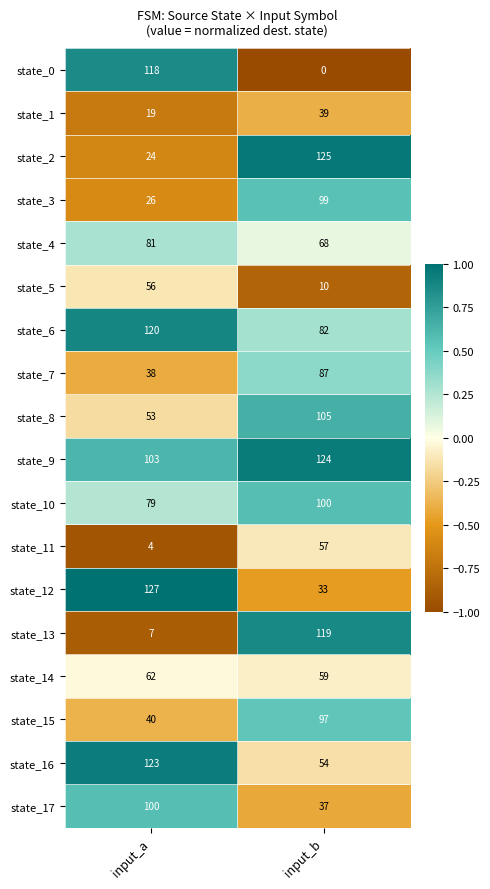

Between input_a and input_b, which series saw the biggest shift?

state_0